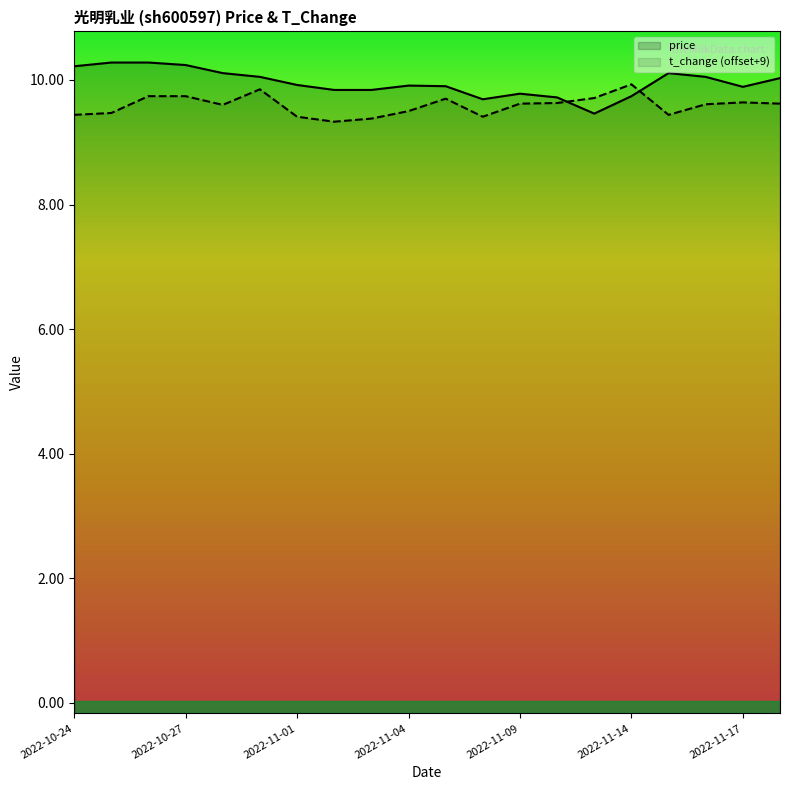

What is the average value of the t_change (offset+9) series?

9.6